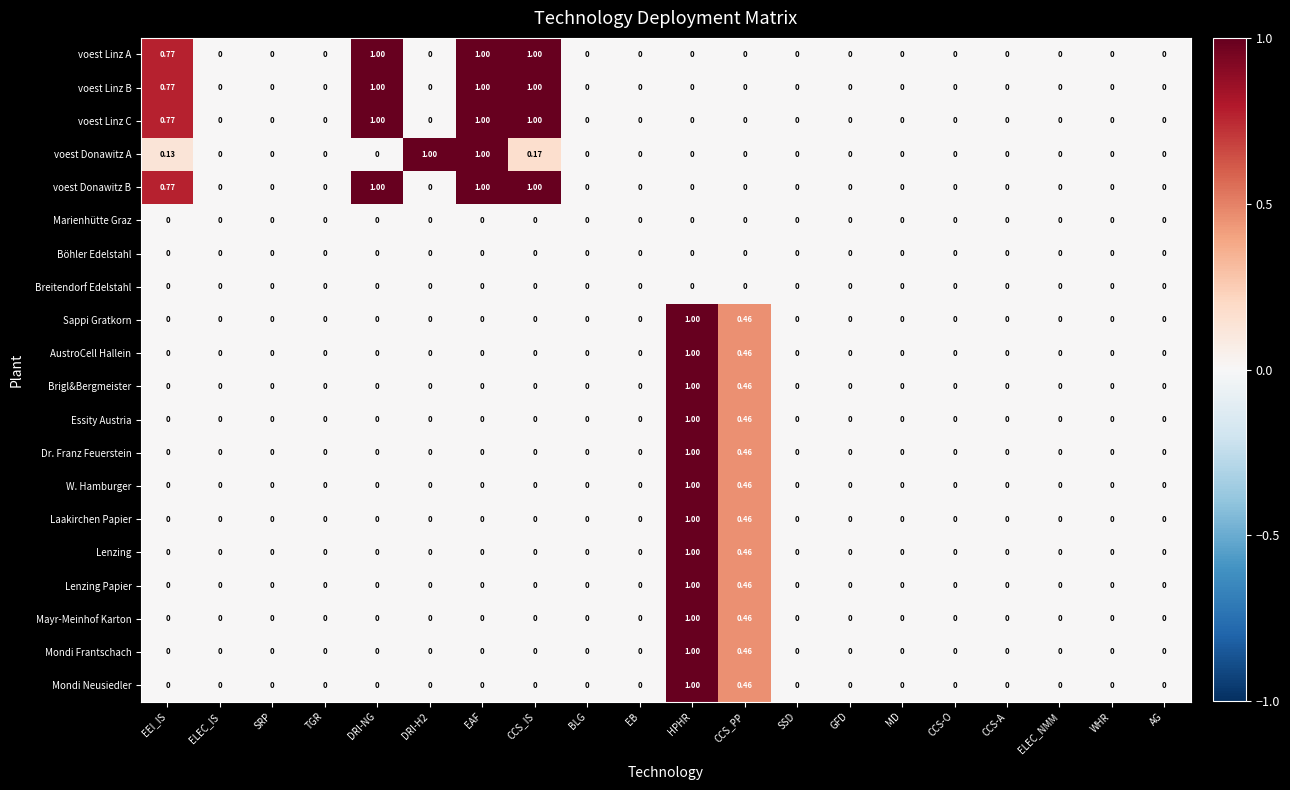

How many data points does each series have?

20